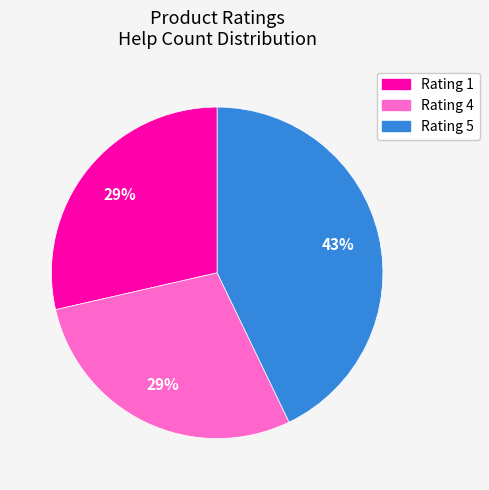

To the nearest percent, what is the average slice percentage?

33%